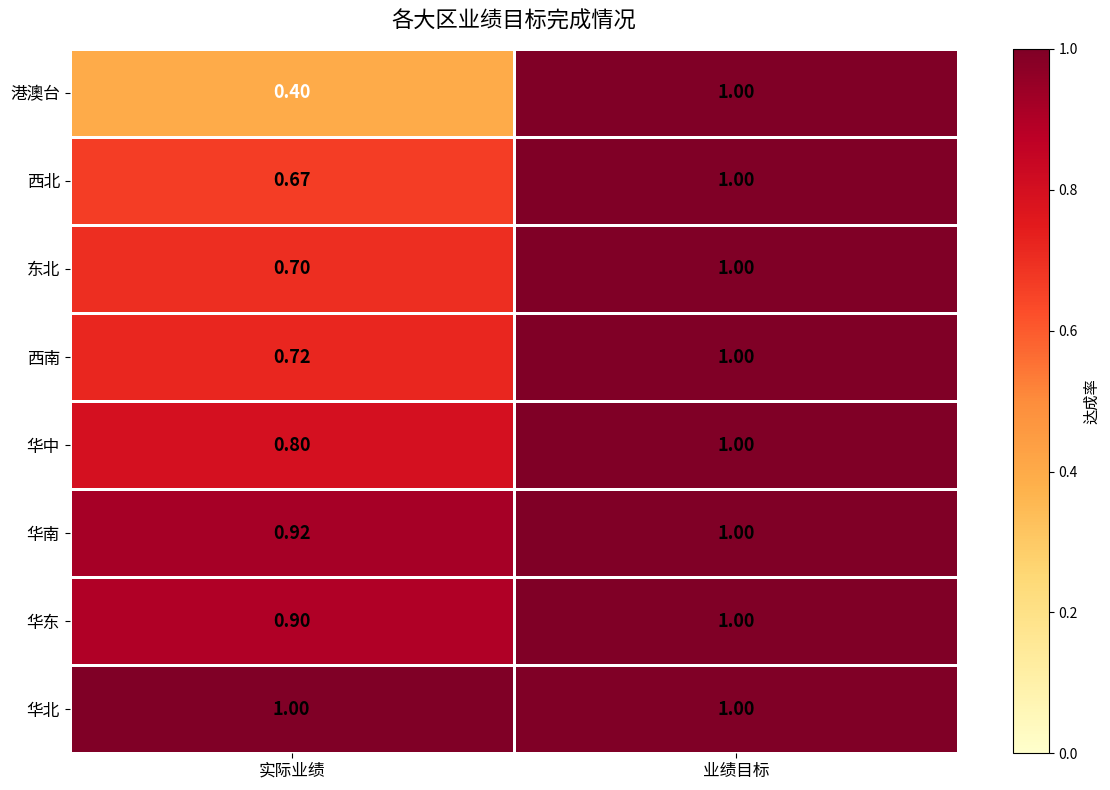

How many series are shown in this chart?

8